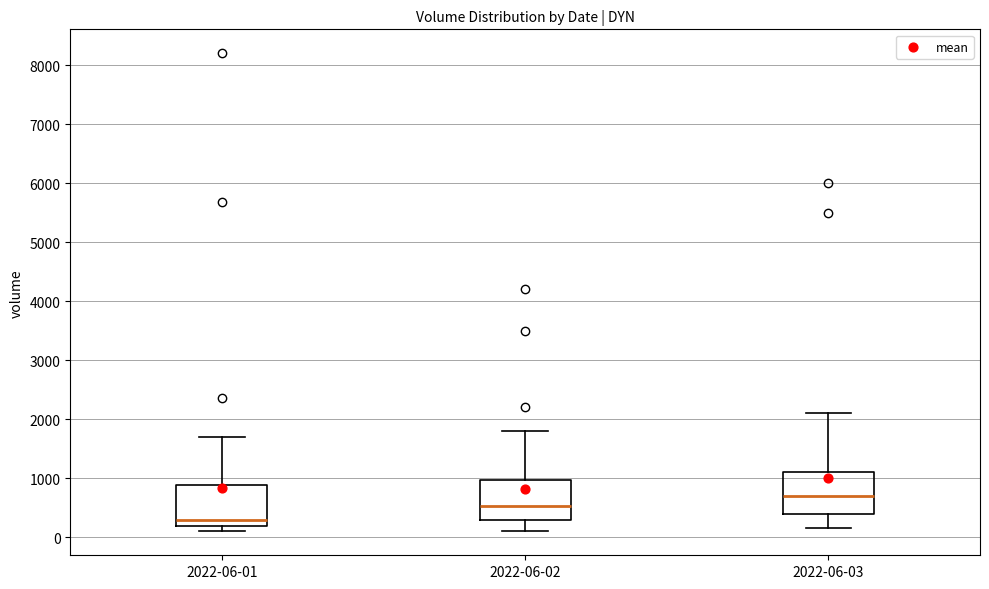

Which box's median line is the lowest?

2022-06-01